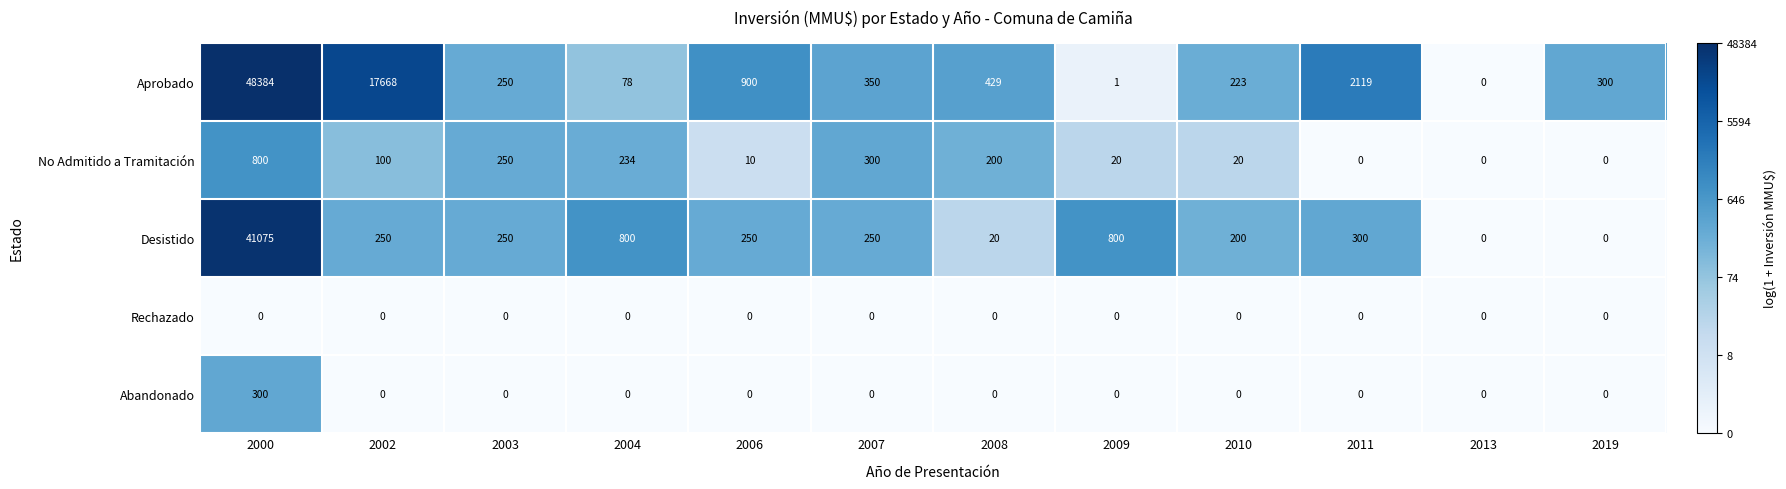

The value of Desistido at 2002 is 361. True or false?

False